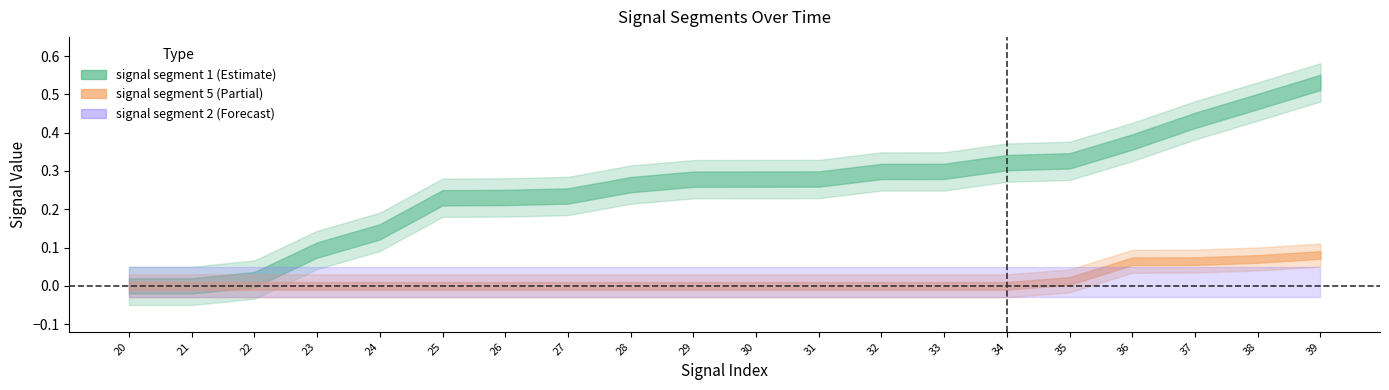

Between 39 and 34, which is larger?

39